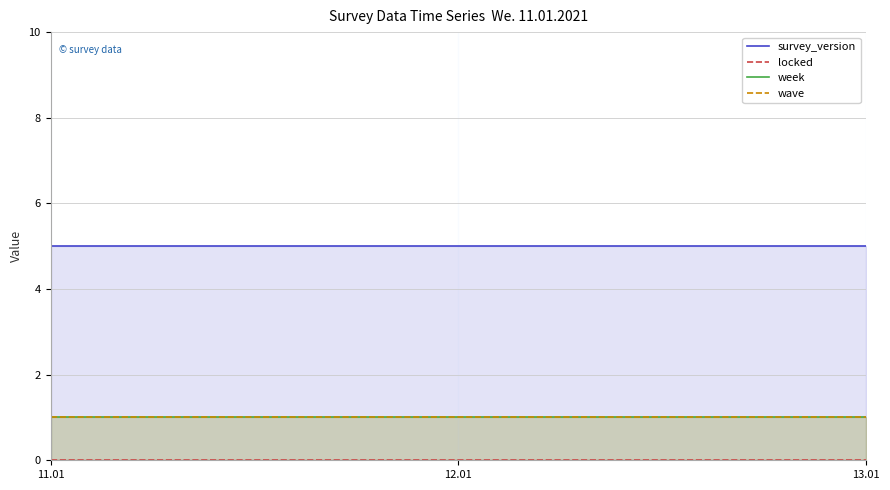

Does the chart display data point markers on the line(s)?

No